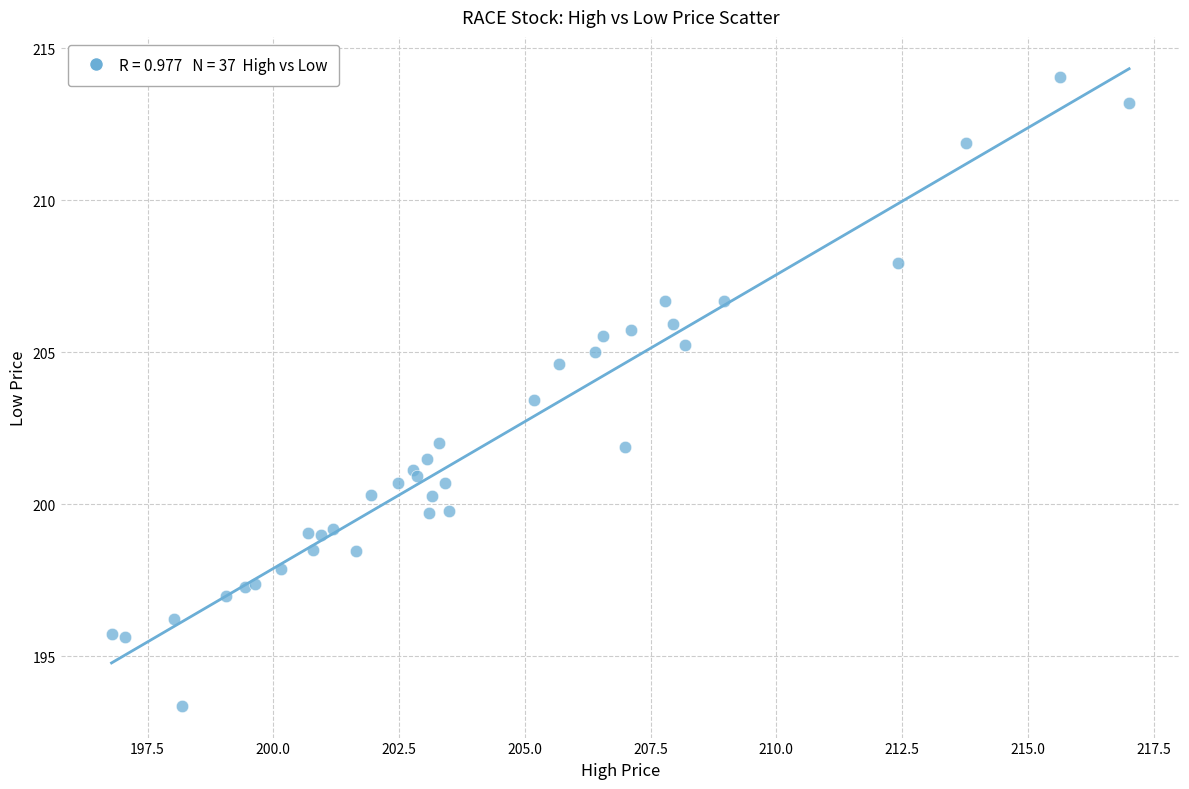

What Y value in the scatter plot is closest to 203?

203.4